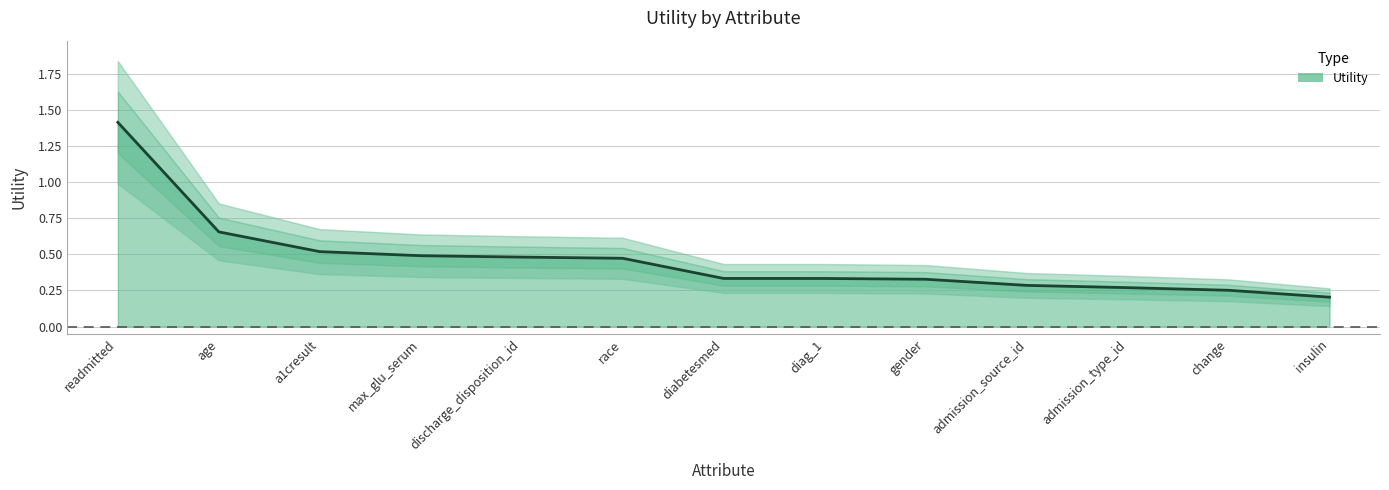

What is the difference between the values at discharge_disposition_id and readmitted?

0.9